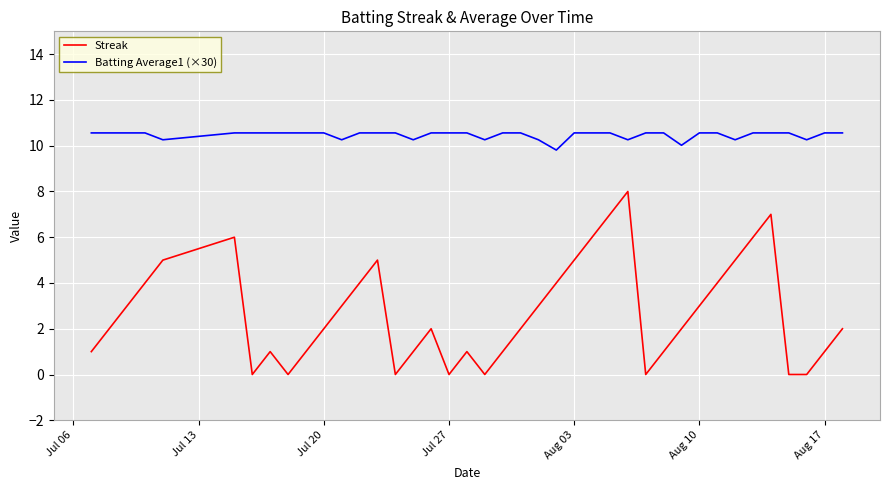

Reading left to right, transcribe all the data shown in this chart.

Streak: 1.0	2.0	3.0	4.0	5.0	6.0	0.0	1.0	0.0	1.0	2.0	3.0	4.0	5.0	0.0	1.0	2.0	0.0	1.0	0.0	1.0	2.0	3.0	4.0	5.0	6.0	7.0	8.0	0.0	1.0	2.0	3.0	4.0	5.0	6.0	7.0	0.0	0.0	1.0	2.0
Batting Average1 (×30): 10.6	10.6	10.6	10.6	10.3	10.6	10.6	10.6	10.6	10.6	10.6	10.3	10.6	10.6	10.6	10.3	10.6	10.6	10.6	10.3	10.6	10.6	10.3	9.8	10.6	10.6	10.6	10.3	10.6	10.6	10.0	10.6	10.6	10.3	10.6	10.6	10.6	10.3	10.6	10.6